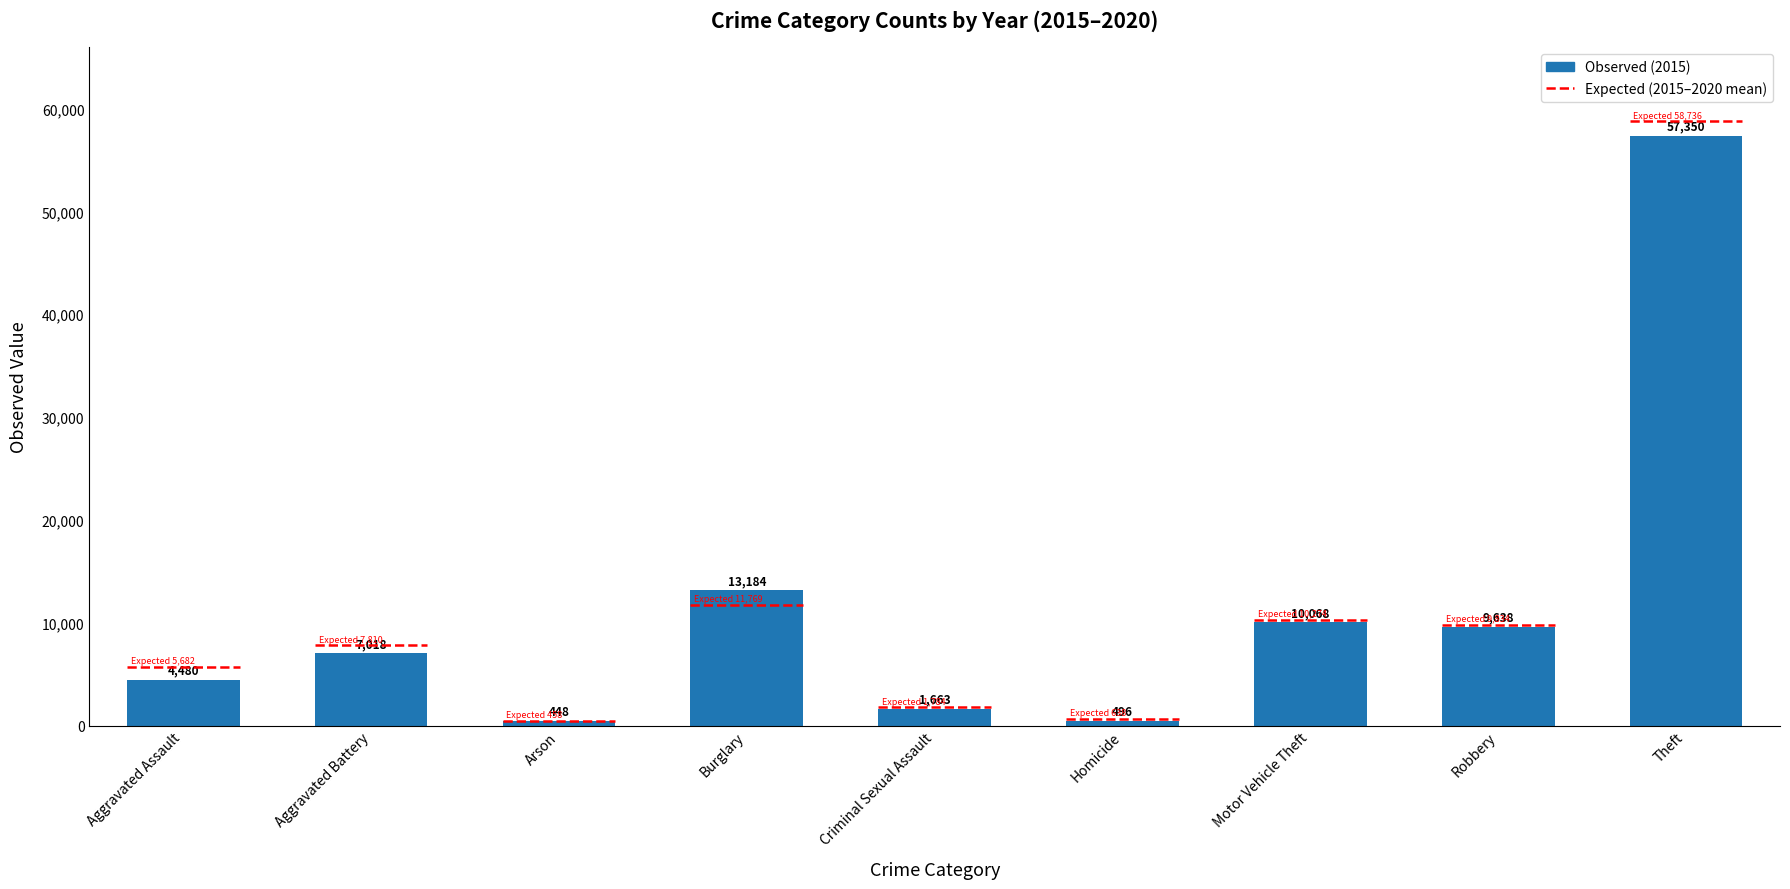

Where is 2019 nearest to the value 31428?

Burglary